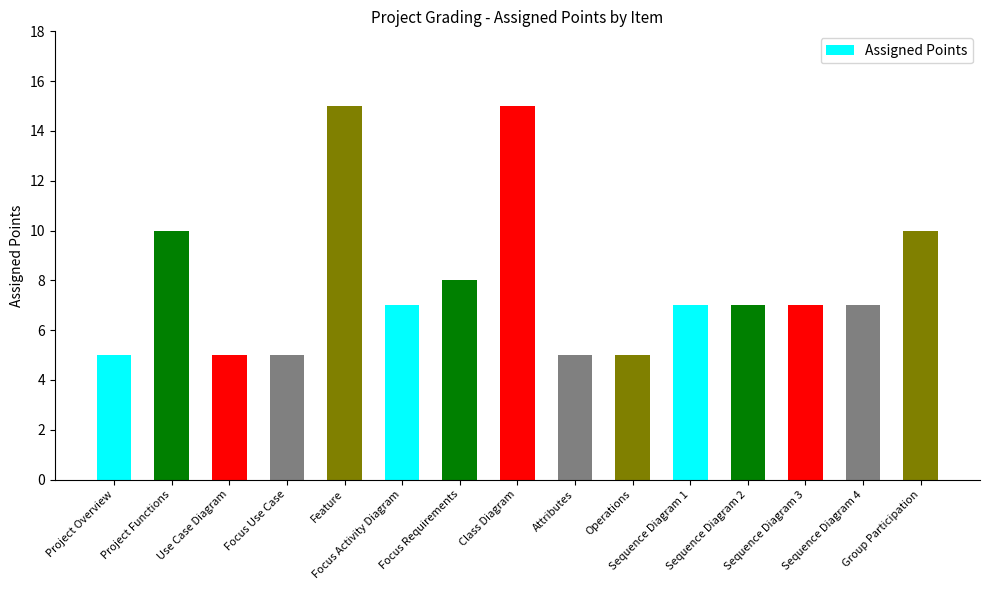

Reading left to right, list all the values displayed in this chart.

5	10	5	5	15	7	8	15	5	5	7	7	7	7	10